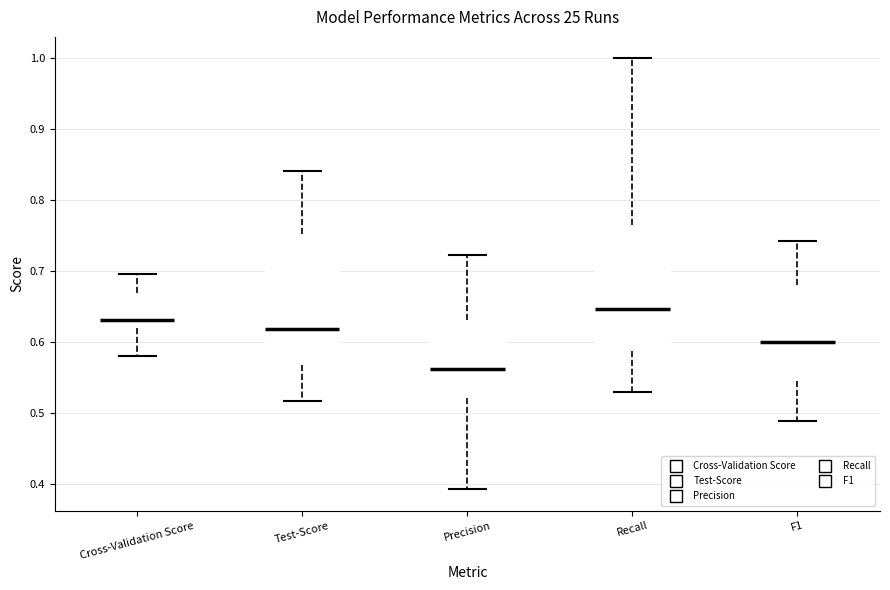

Where does the lower whisker of the box for Precision end on the y-axis? The values are not printed on the chart, so give them approximately, as read against the axis.

0.39